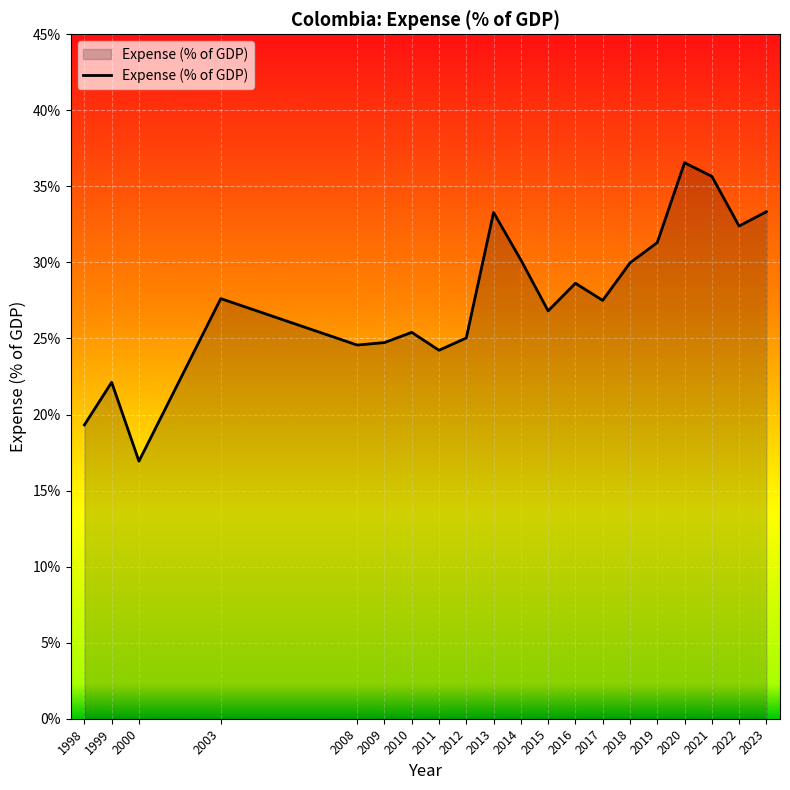

What is the difference between the values at 1999 and 2008?

2.4